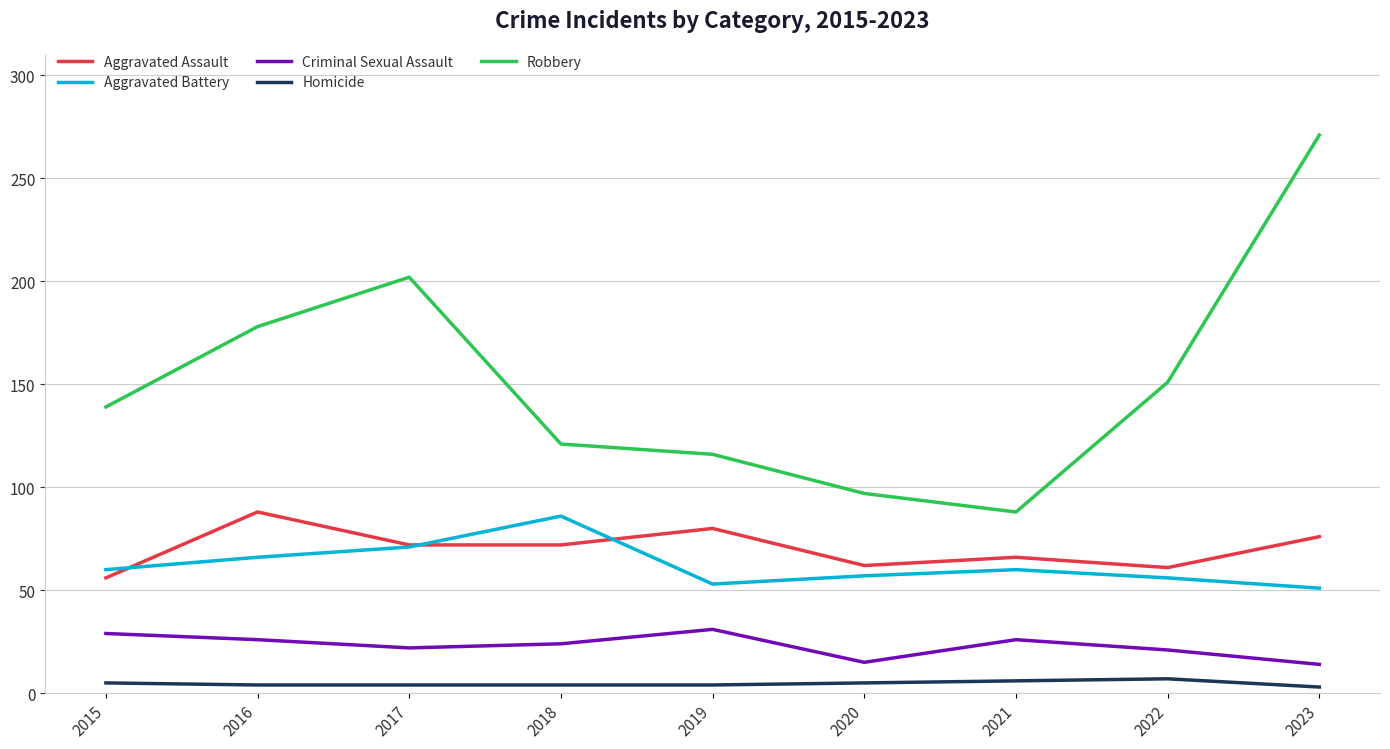

What is the difference between the second highest and second lowest values in the Criminal Sexual Assault series?

14